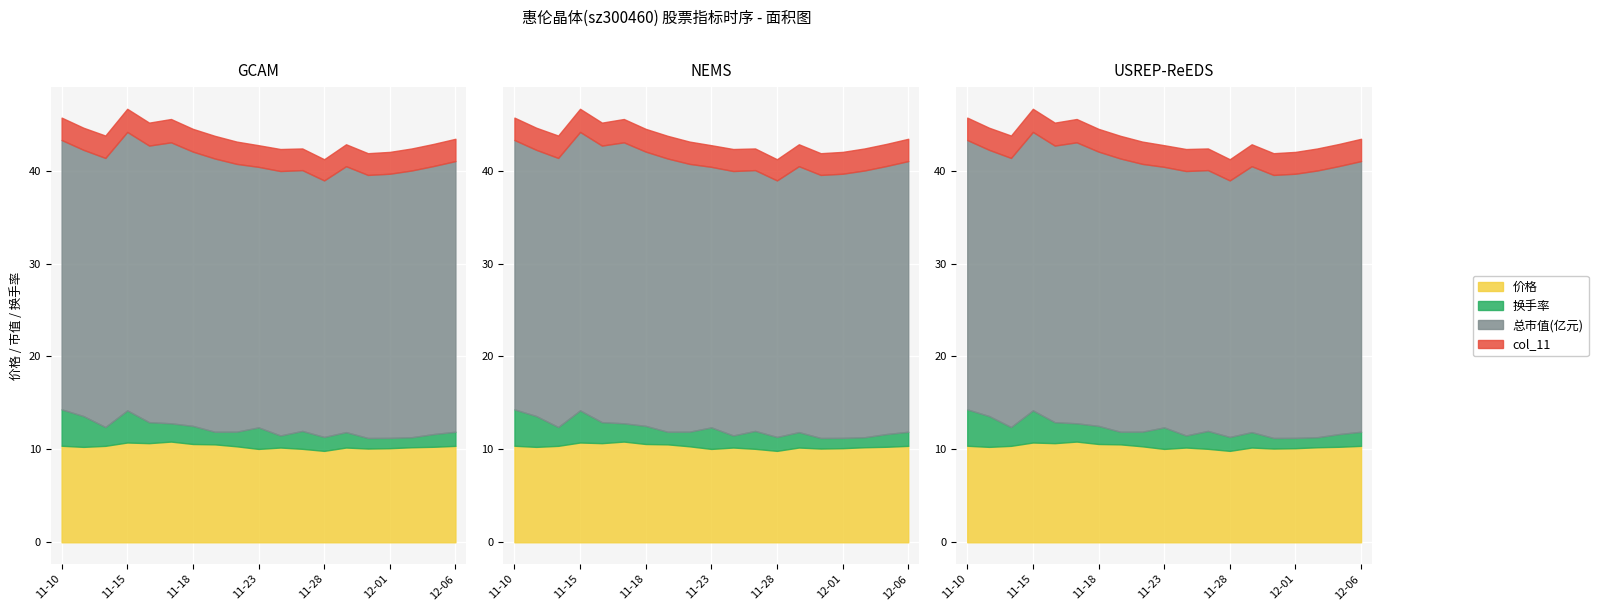

In col_11, how many points are lower than both neighbors (excluding endpoints)?

5